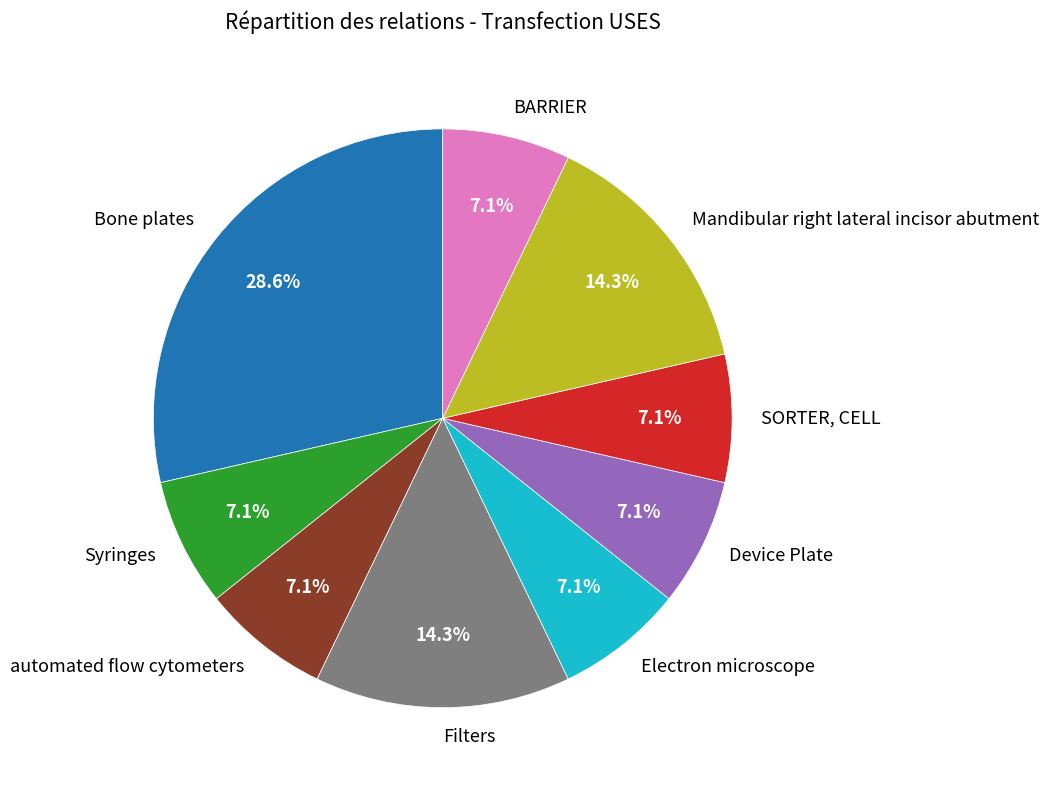

Is the sum of automated flow cytometers and Device Plate greater than half?

No